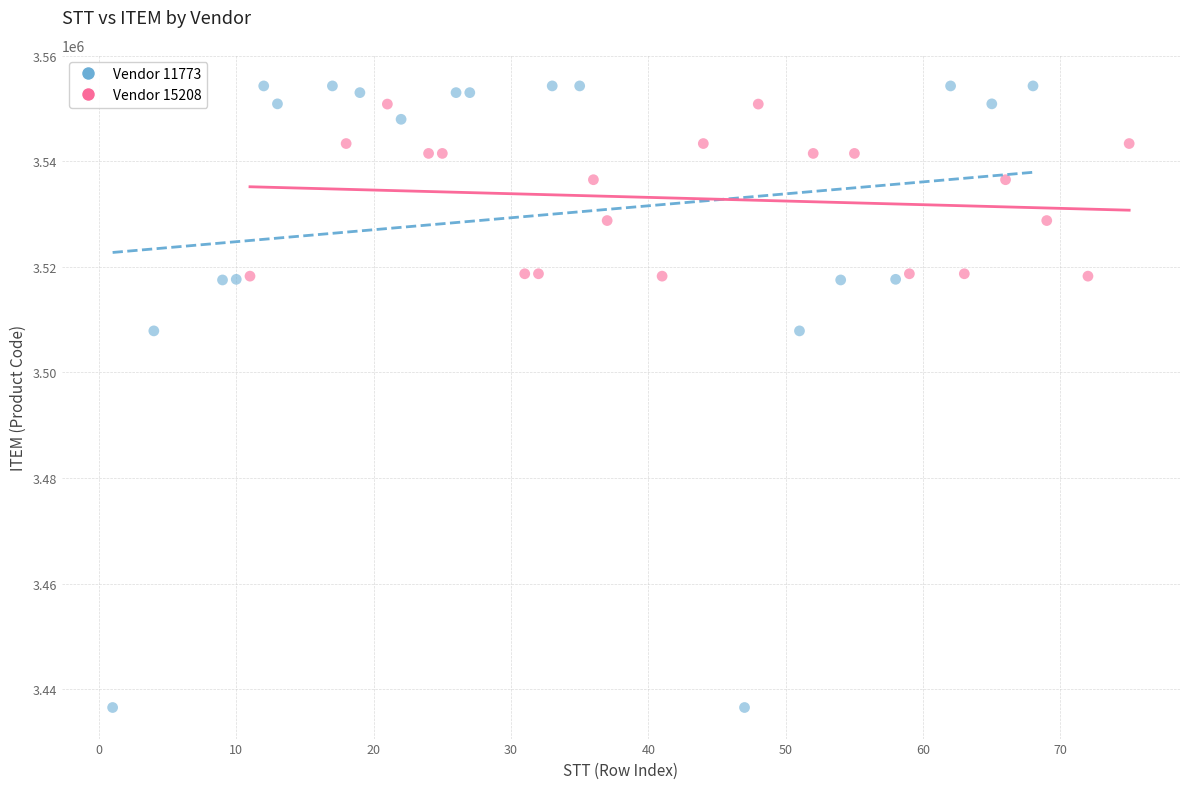

Which series has the widest spread of Y values?

Vendor 11773